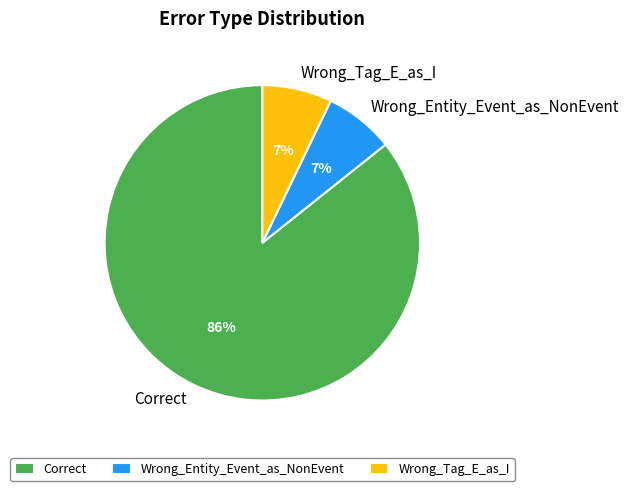

How many slices are in this pie chart?

3